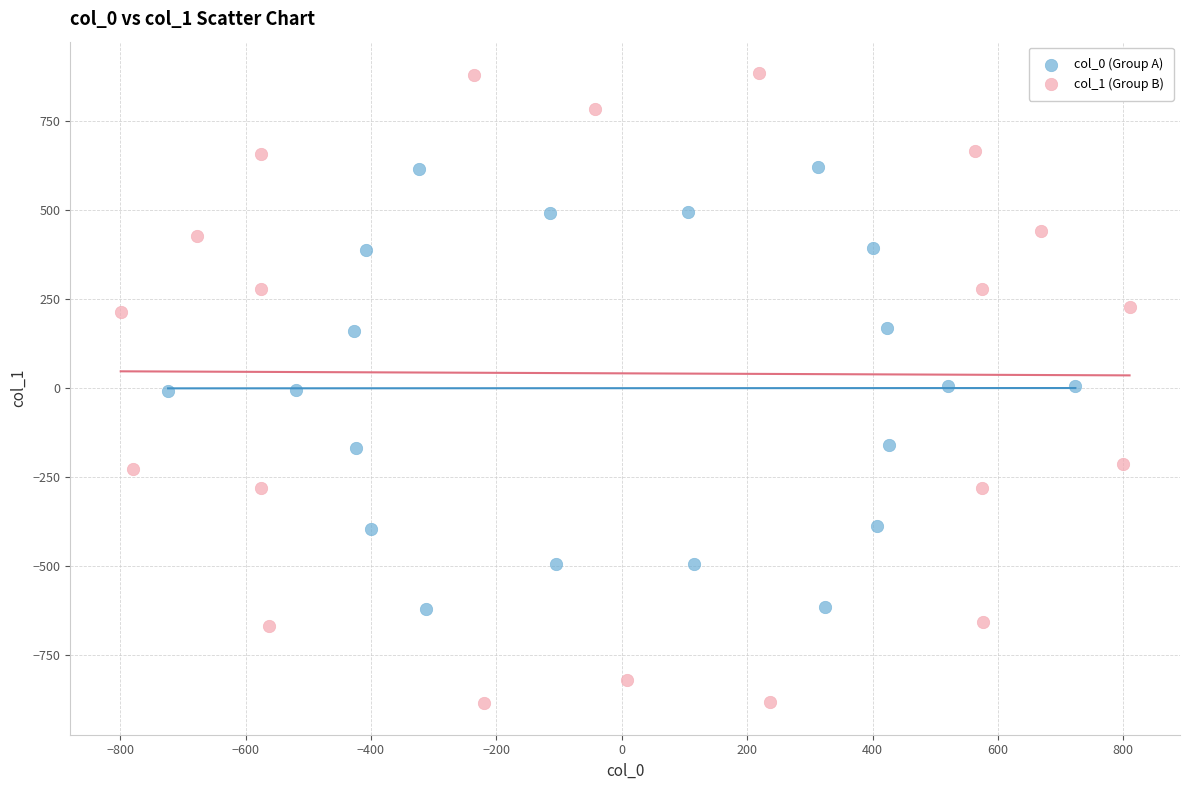

Which series reaches the maximum Y coordinate?

col_1 (Group B)